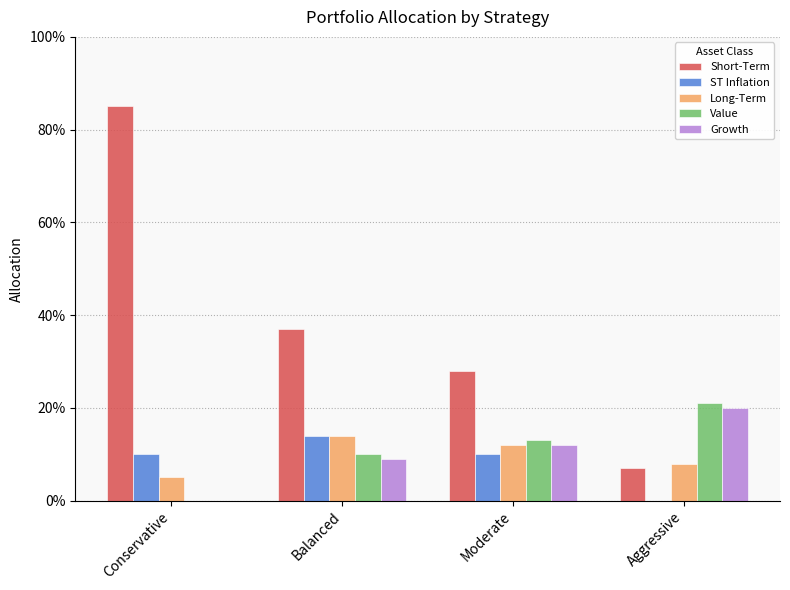

What is the total value across all series at Balanced?

0.8